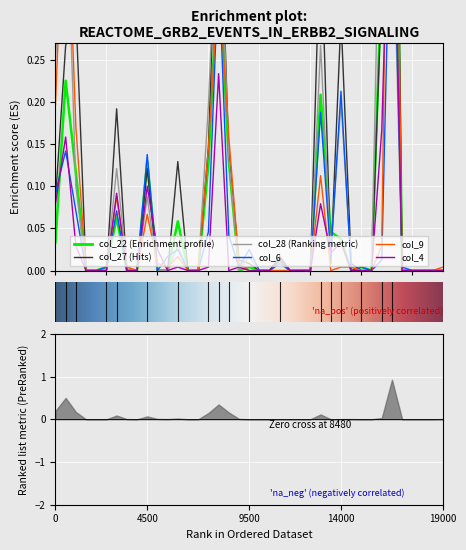

What is the maximum value shown in the chart?

1.1